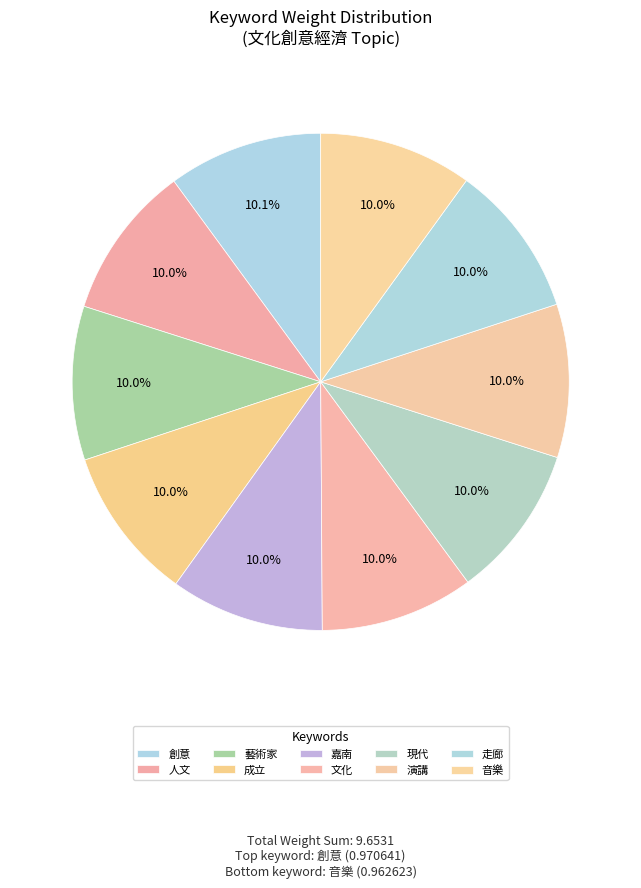

Between 嘉南 and 成立, which is larger?

成立